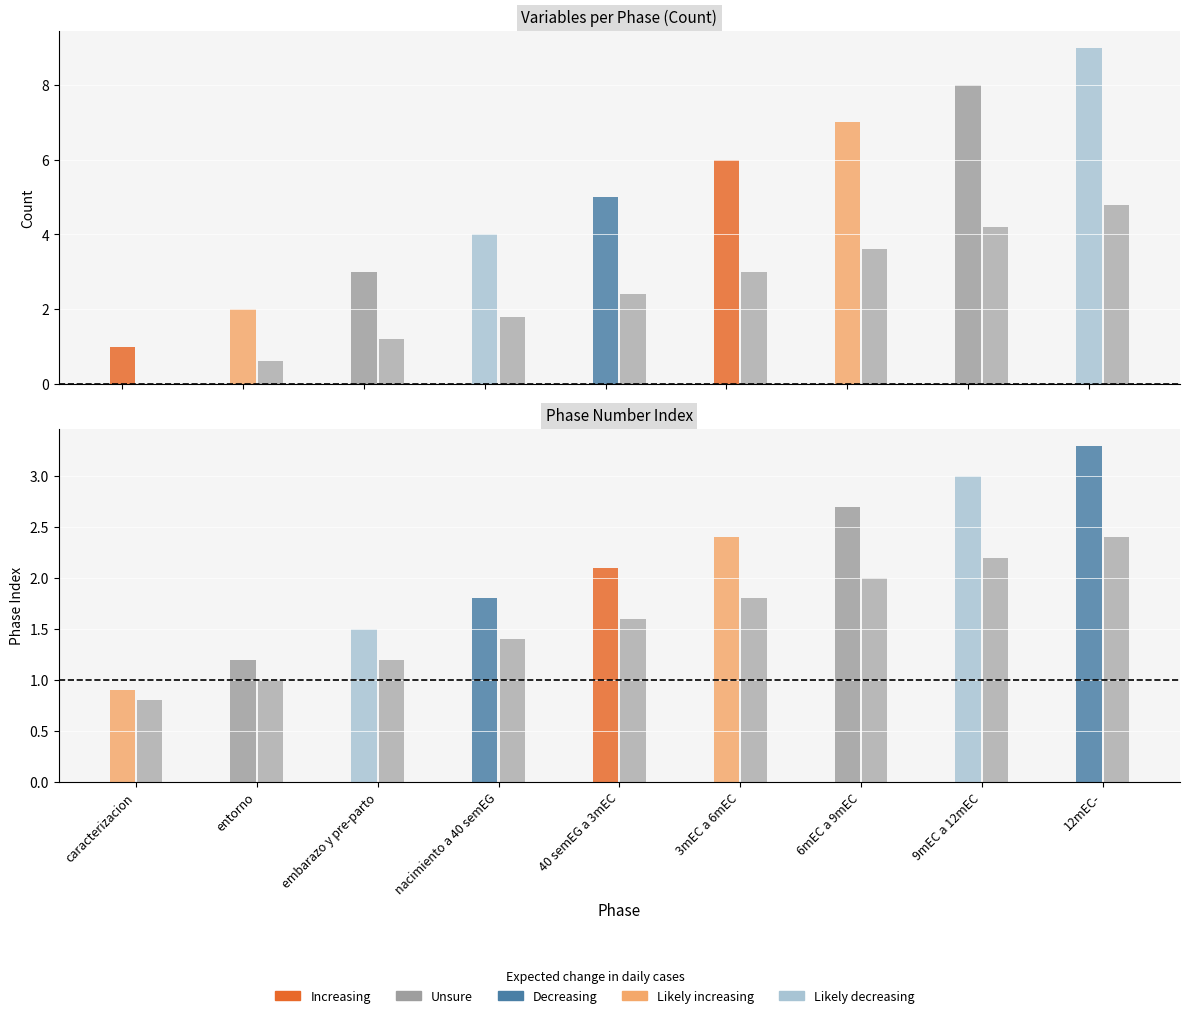

How many data points does each series have?

9